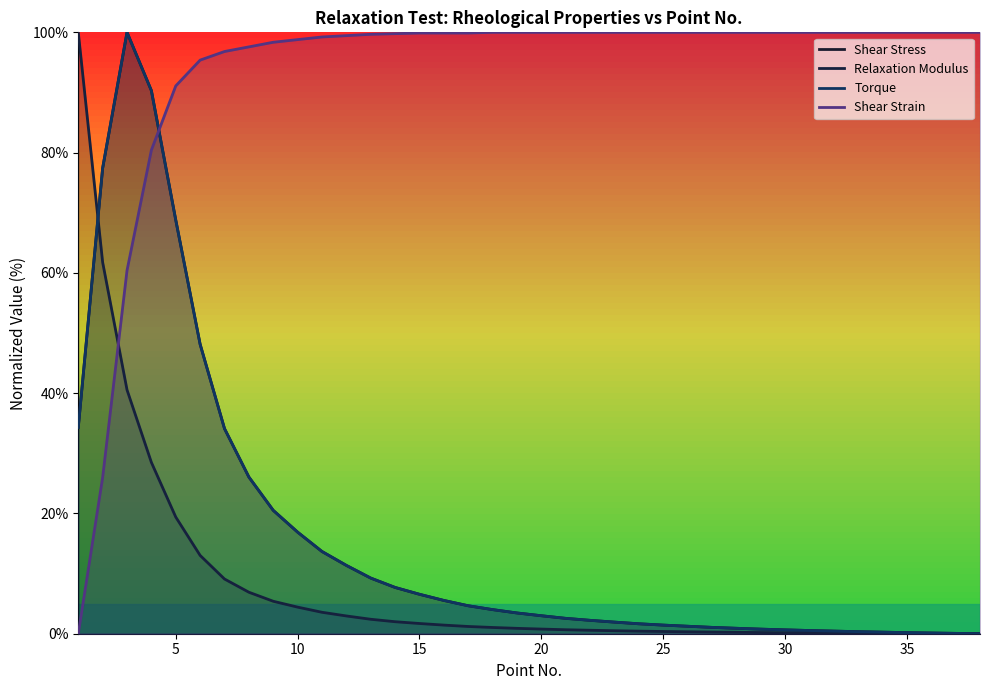

Rank the series at 23 from lowest to highest value.

Relaxation Modulus, Shear Stress, Torque, Shear Strain